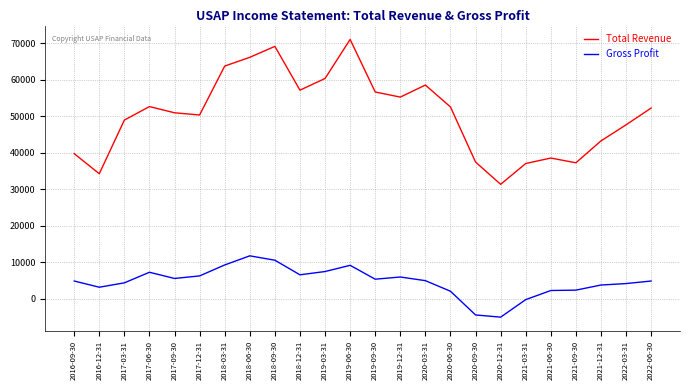

Is the value of Total Revenue at 2018-09-30 greater than the value of Gross Profit at 2018-12-31?

Yes